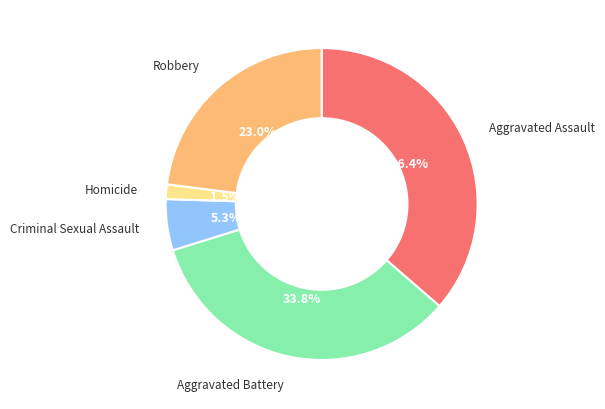

The Aggravated Battery slice represents 21% of the pie. True or false?

False